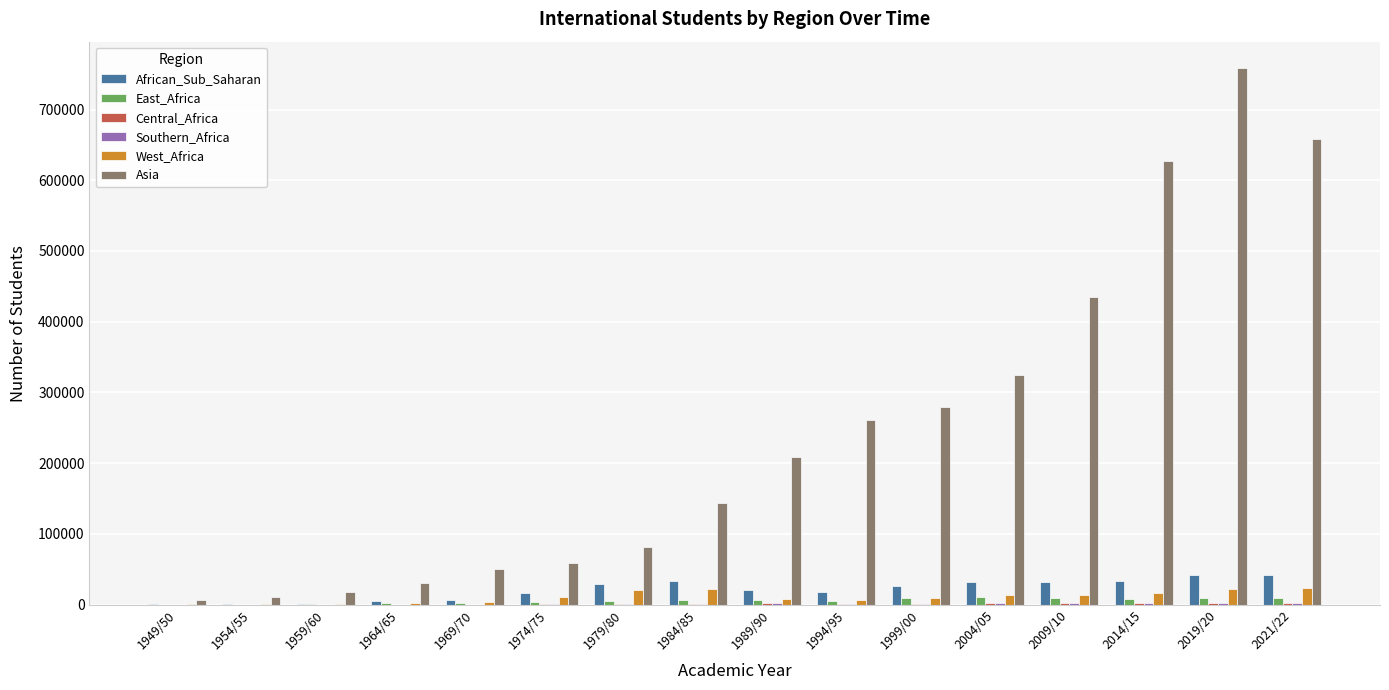

Which series changed the most between 1964/65 and 1984/85?

Asia